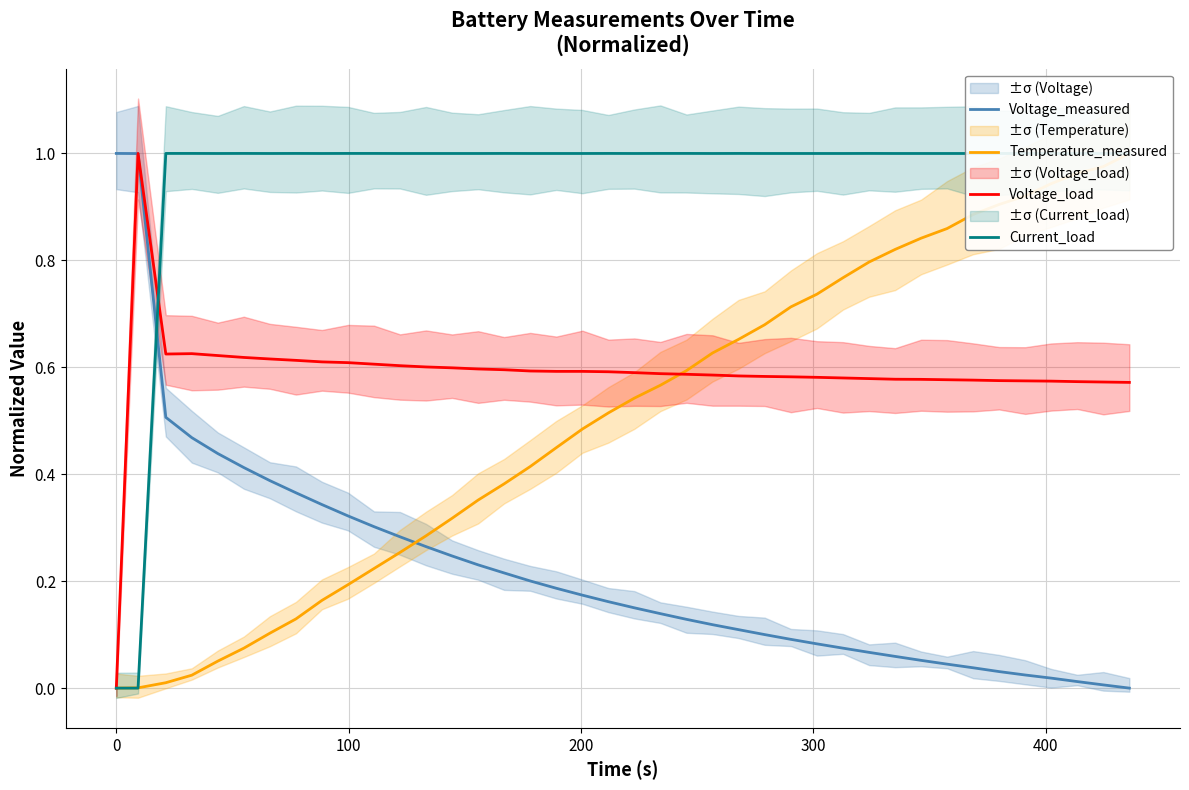

What is the highest value of the Voltage_measured series?

1.0